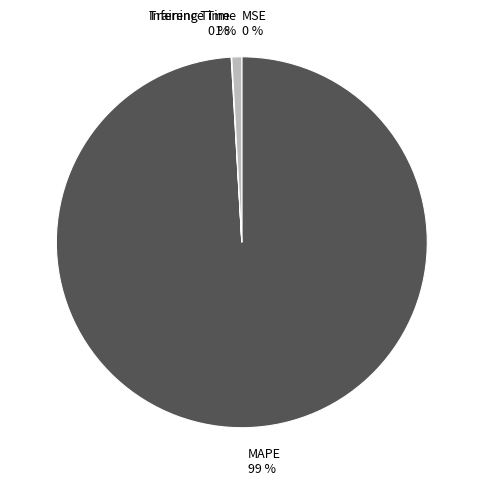

To the nearest percent, what percentage of the pie is Inference Time?

1%